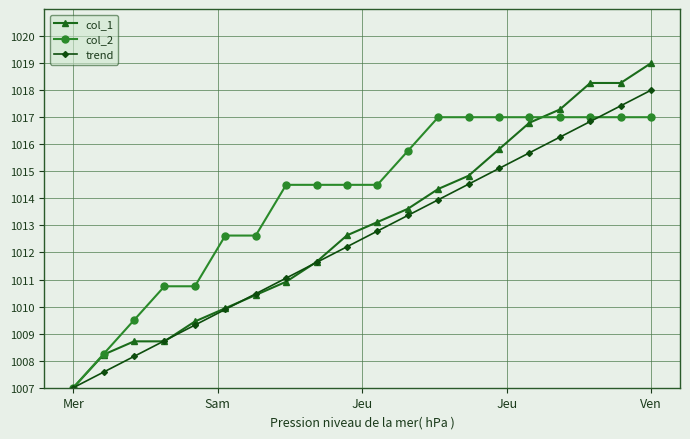

How many lines are shown in the chart?

3